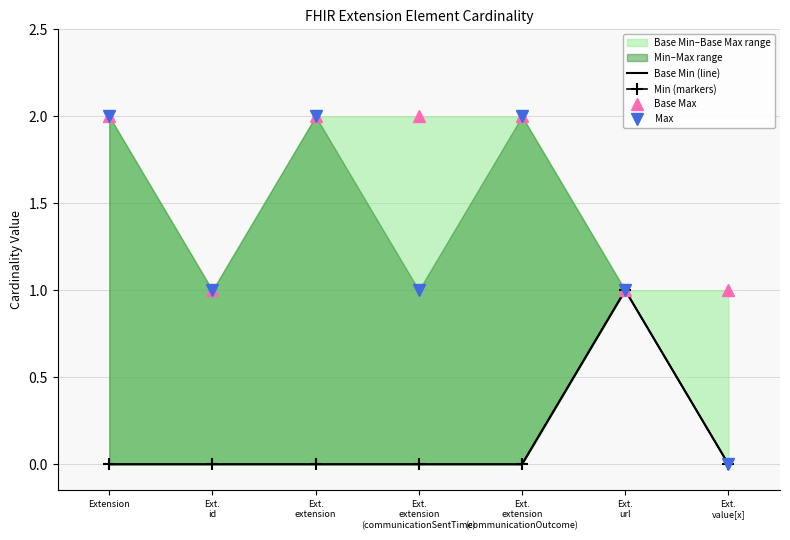

Is it true that Base Min (line) equals 0 at Ext.
extension
(communicationSentTime)?

True